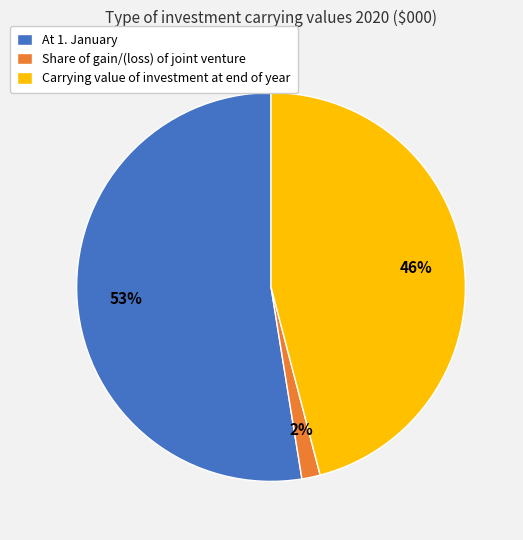

Do At 1. January and Carrying value of investment at end of year together represent more than half of the pie?

Yes